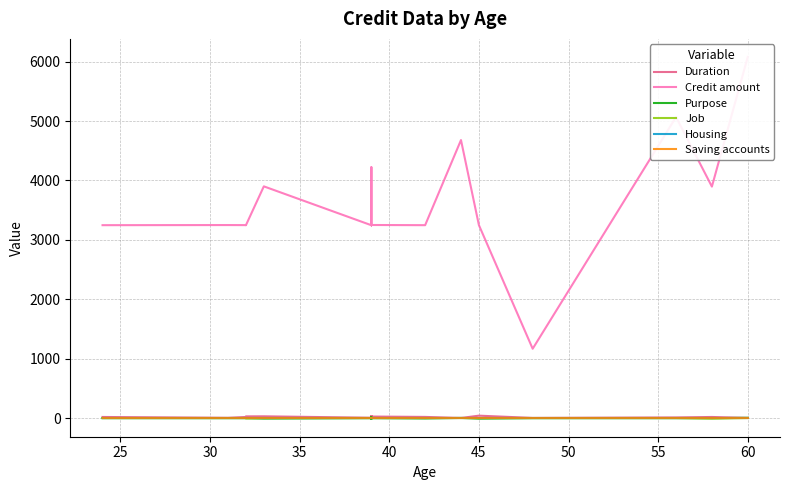

How many distinct data groups are displayed?

6